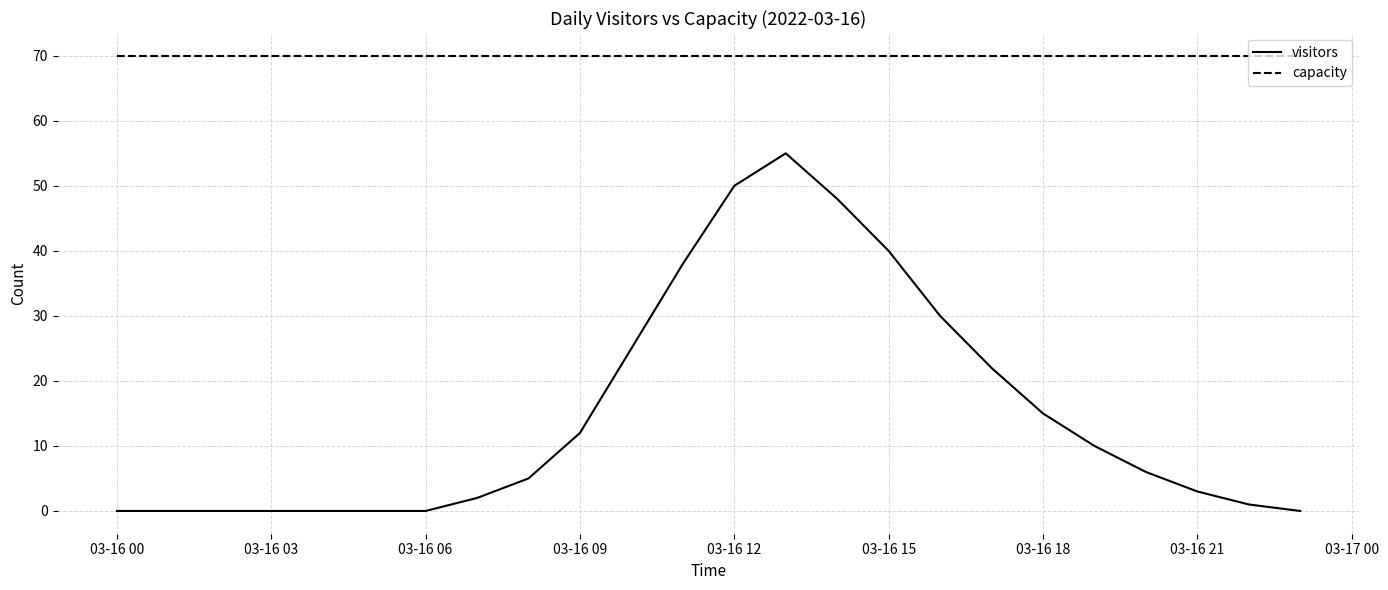

What is the difference between the maximum and second lowest values in the visitors series?

55